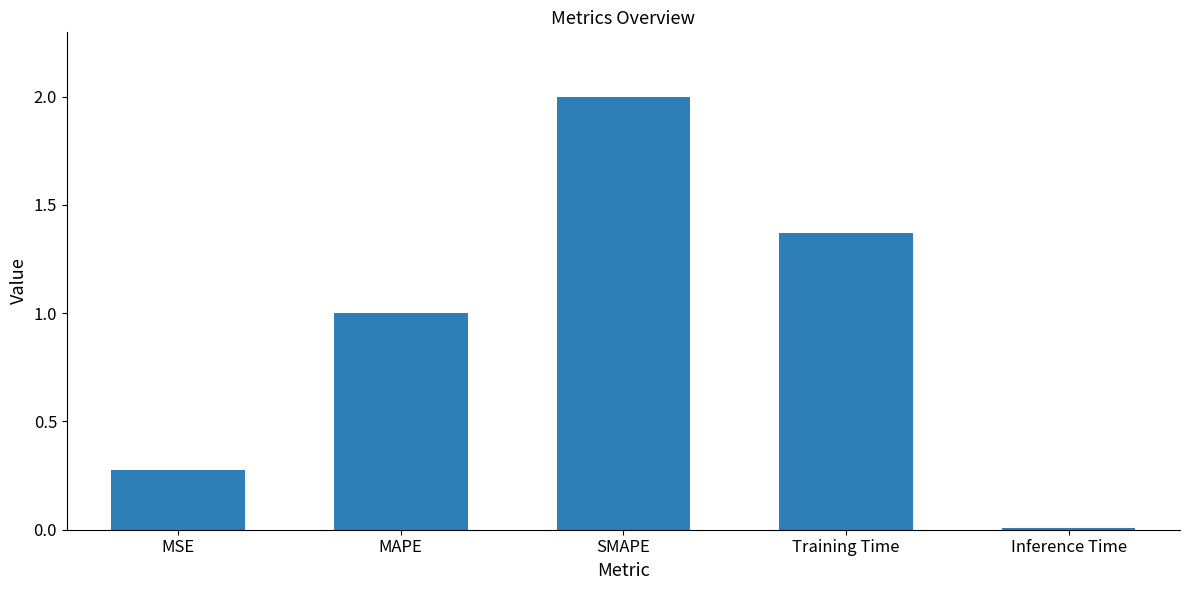

True or false: the data shows 1.3 at SMAPE.

False